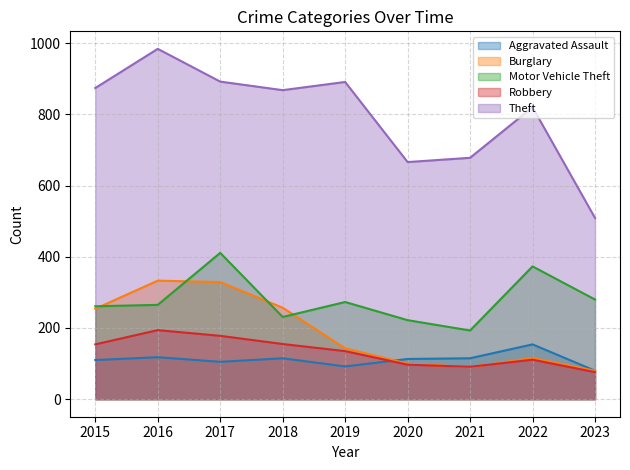

Reading right to left, transcribe all the data shown in this chart.

Aggravated Assault: 2023=80	2022=154	2021=115	2020=113	2019=92	2018=115	2017=105	2016=118	2015=110
Burglary: 2023=80	2022=116	2021=90	2020=100	2019=143	2018=257	2017=329	2016=333	2015=254
Motor Vehicle Theft: 2023=280	2022=373	2021=193	2020=222	2019=273	2018=231	2017=411	2016=265	2015=261
Robbery: 2023=76	2022=111	2021=91	2020=97	2019=135	2018=155	2017=178	2016=194	2015=154
Theft: 2023=509	2022=820	2021=678	2020=666	2019=891	2018=868	2017=892	2016=984	2015=874